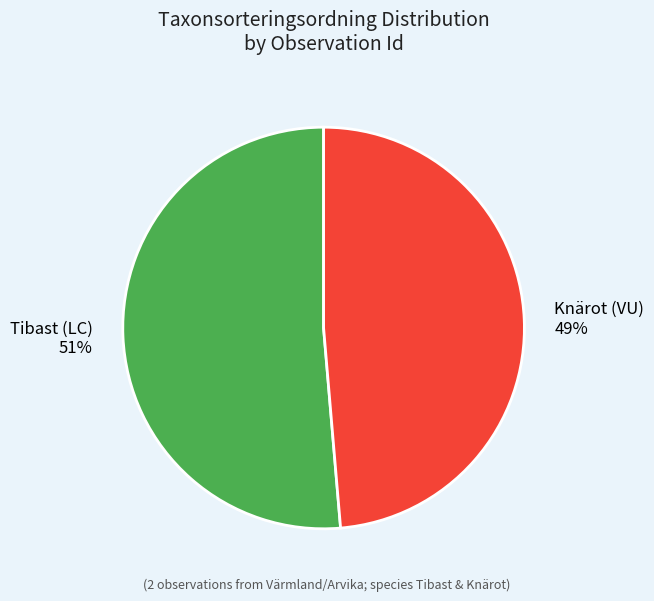

Is there a majority slice in this chart?

Yes